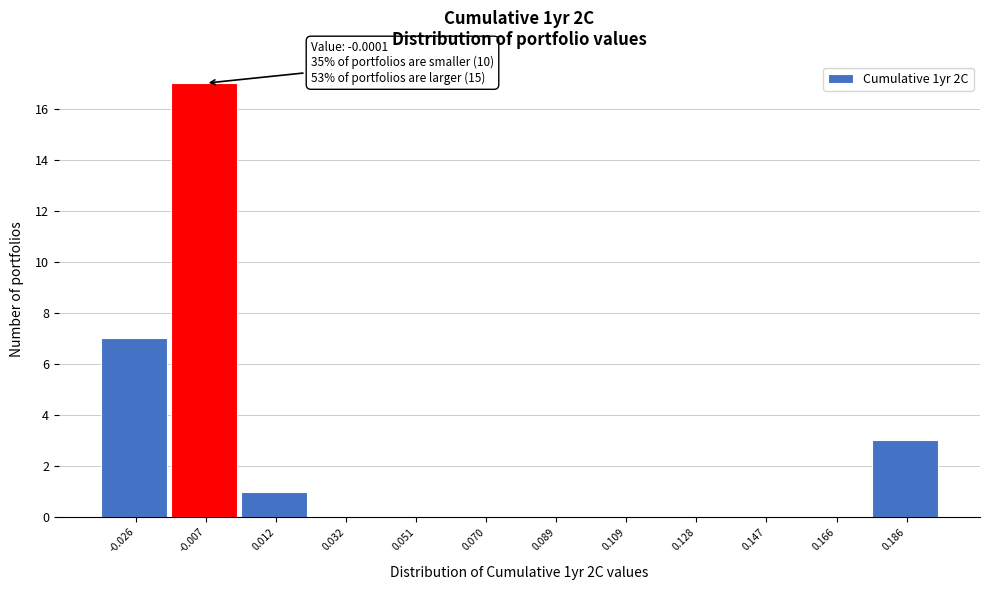

Over which range of the x-axis is the bar tallest?

-0.016 to 0.002